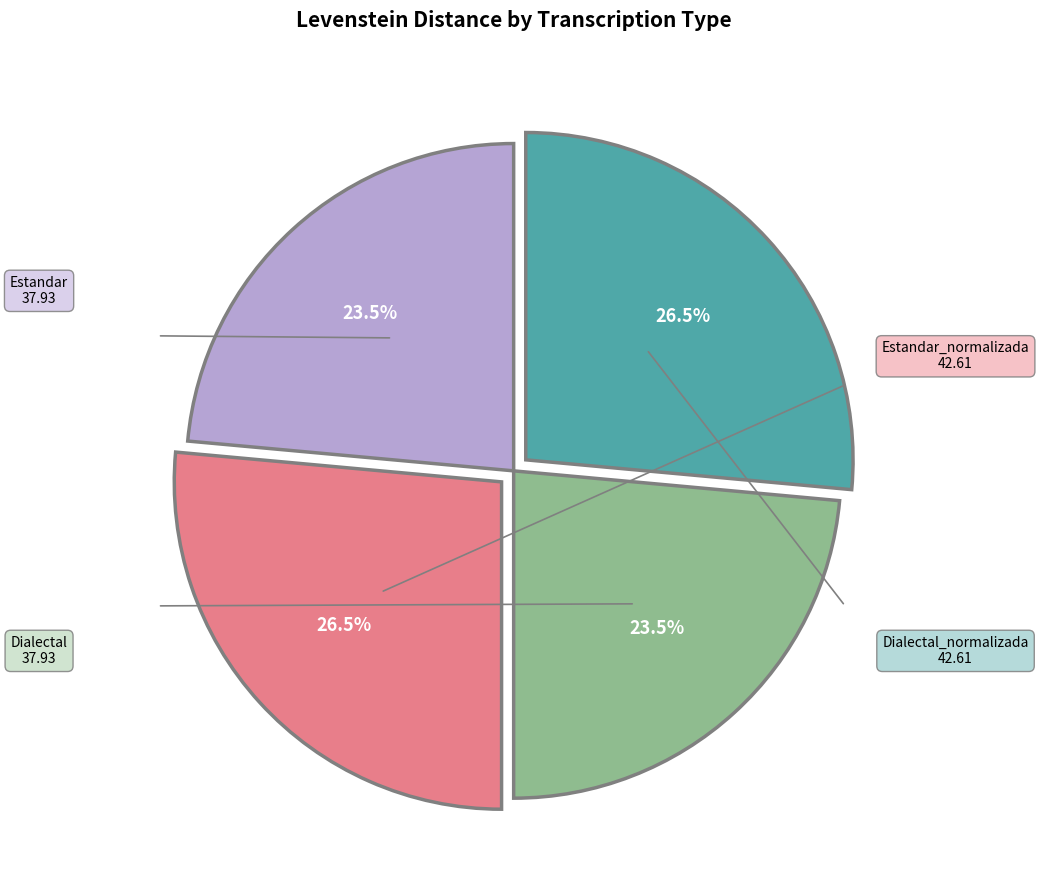

How many segments does this pie chart have?

4